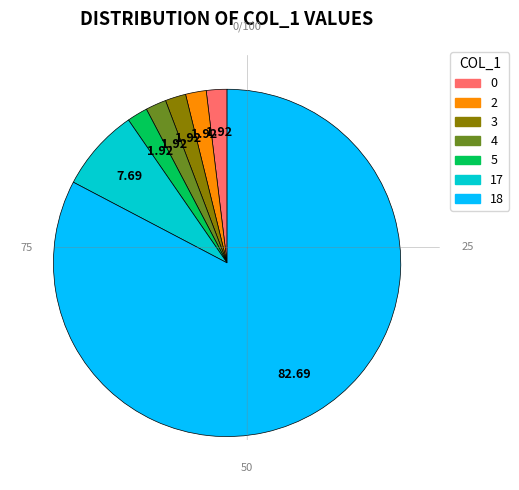

Combined, do 17 and 2 account for over 50%?

No